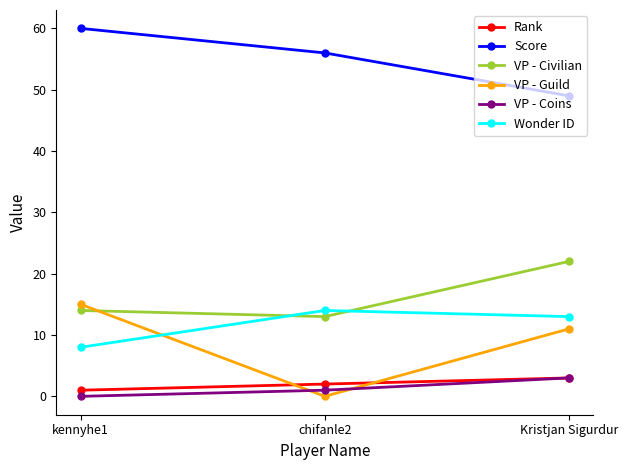

Which series has the largest total across all categories?

Score